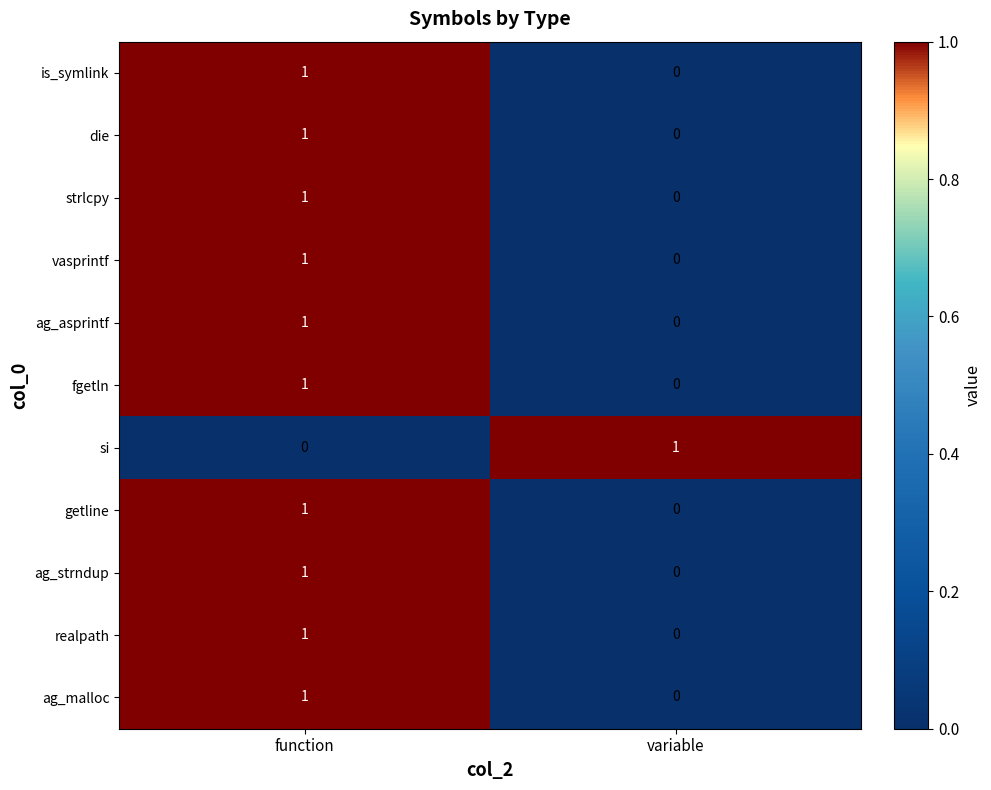

True or false: ag_strndup has a value of -1 at variable.

False